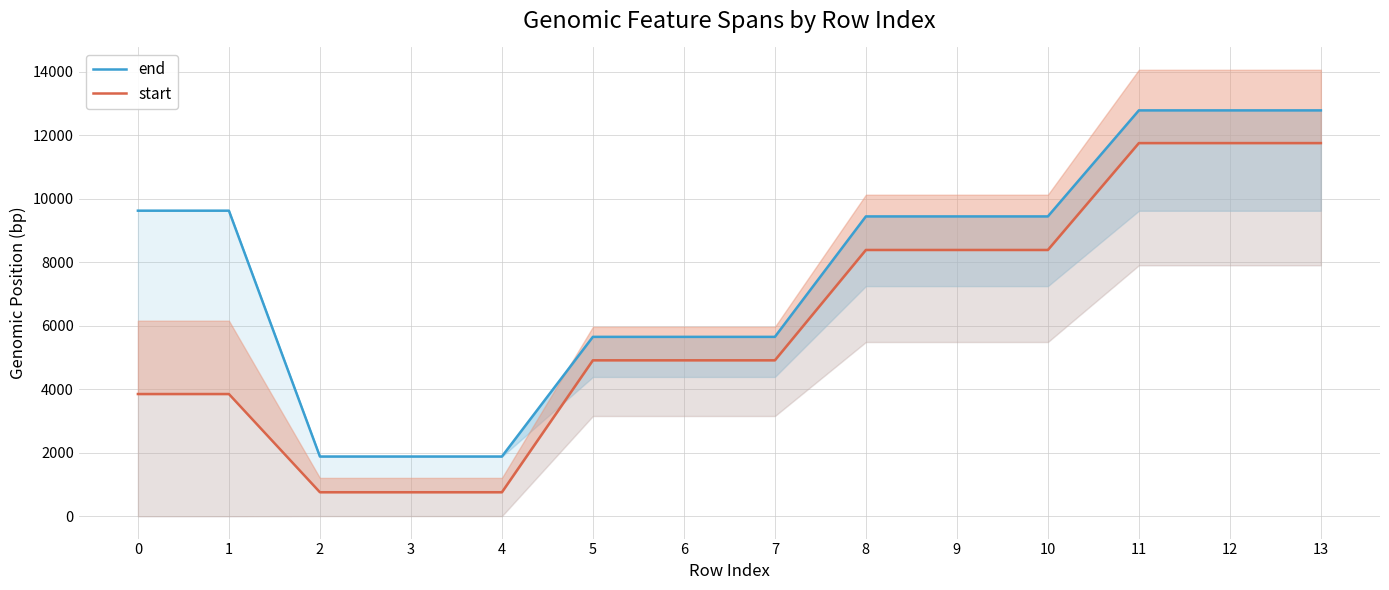

At which category does the chart reach its minimum across all series?

2